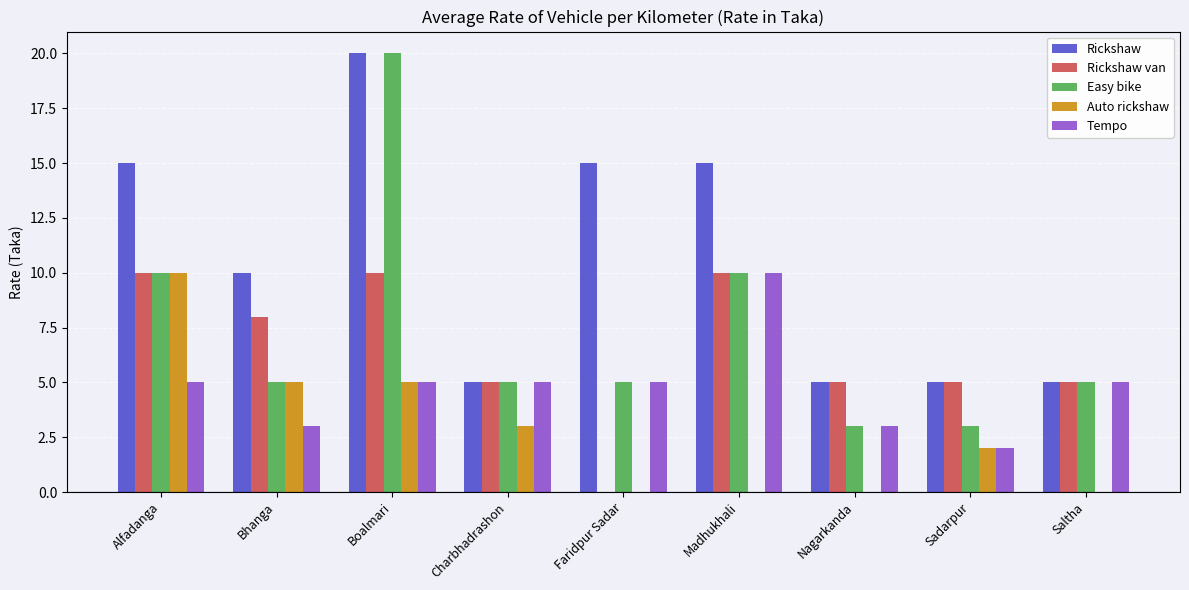

What is the sum of all Rickshaw van values?

58